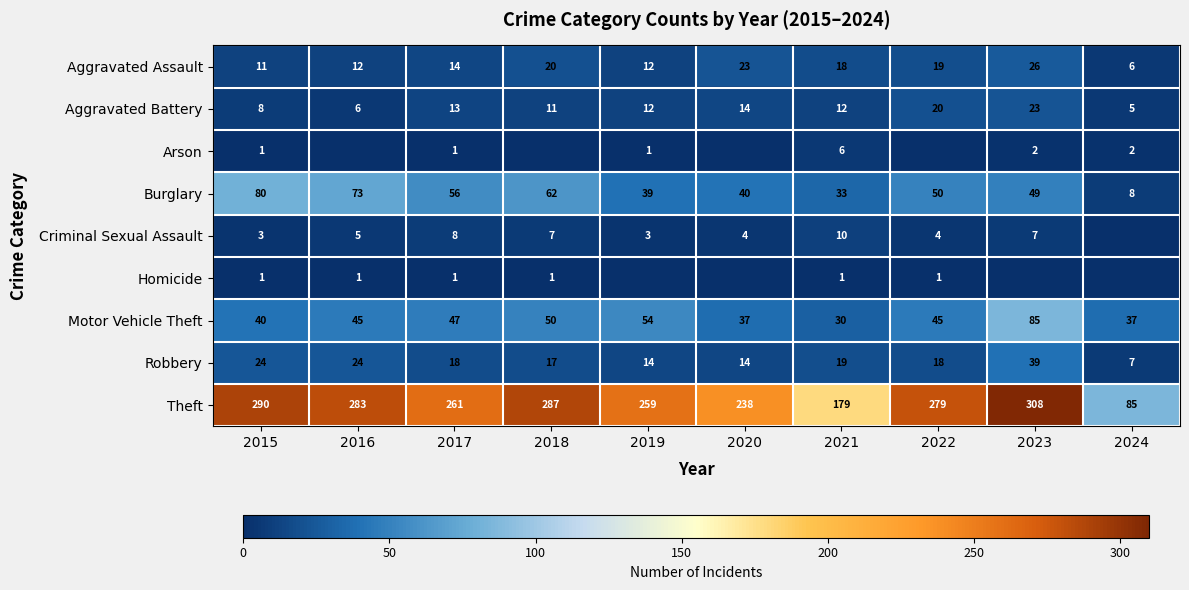

What is the average value of the Theft series?

247